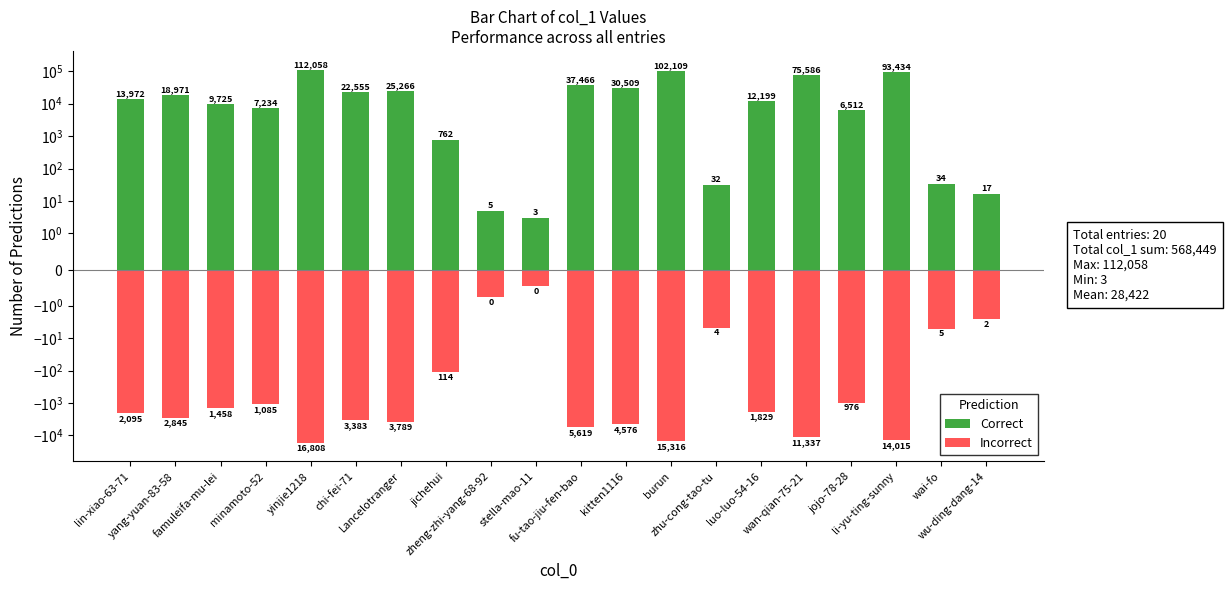

What is the maximum value for Correct?

112058.0